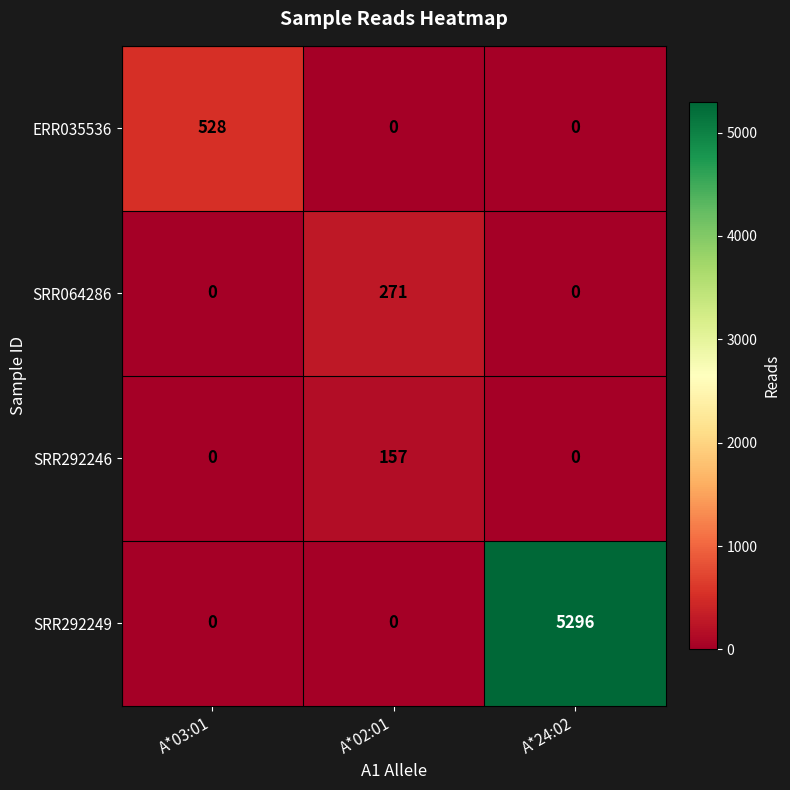

Reading left to right, what are all the values shown in this chart?

ERR035536: 528	0	0
SRR064286: 0	271	0
SRR292246: 0	157	0
SRR292249: 0	0	5296